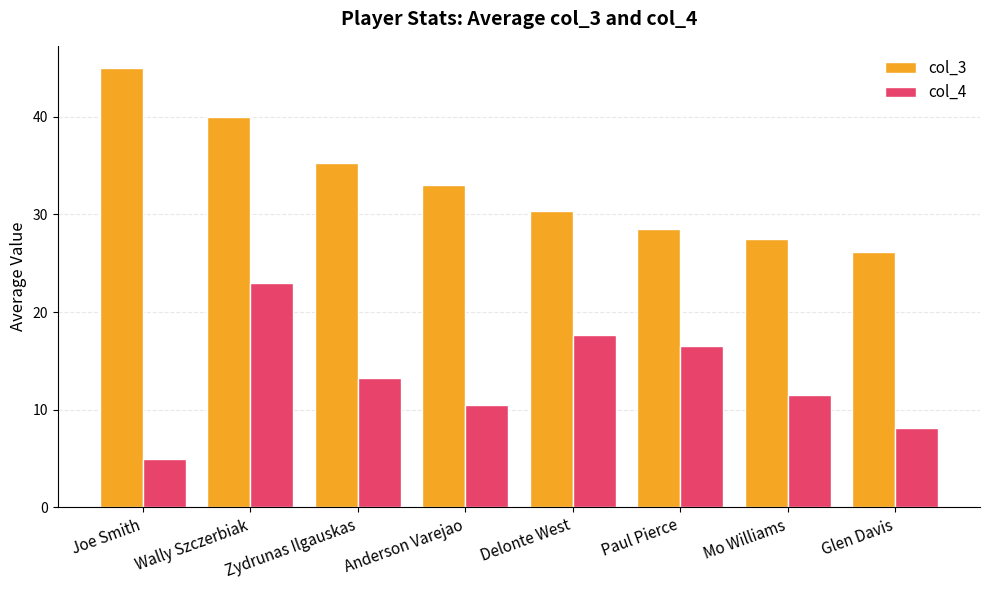

What is the value of the col_3 bar at the 5th from the left?

30.3